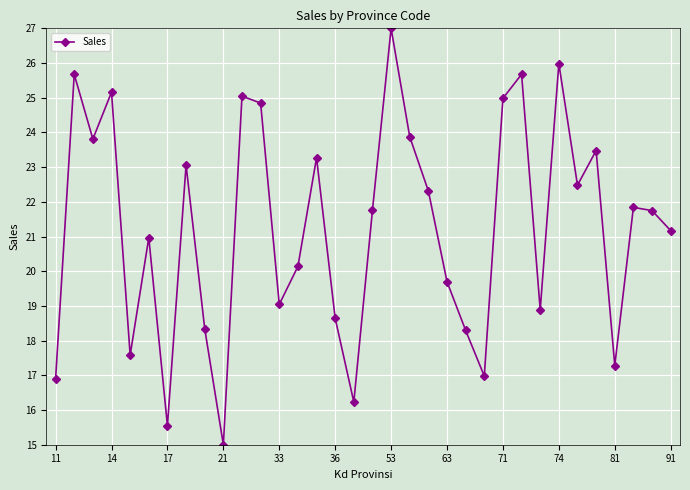

How many interior local peaks (higher than both neighbors) does the data have?

11